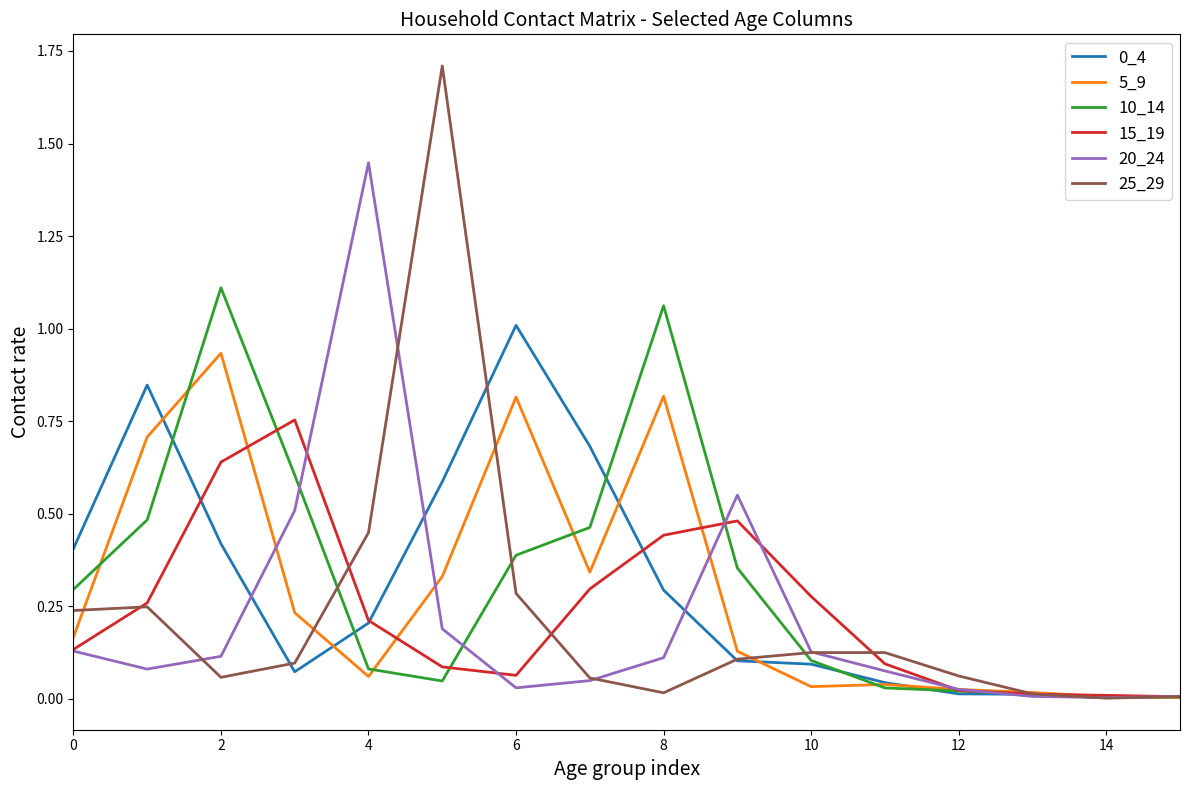

Which series has the largest range (max minus min)?

25_29